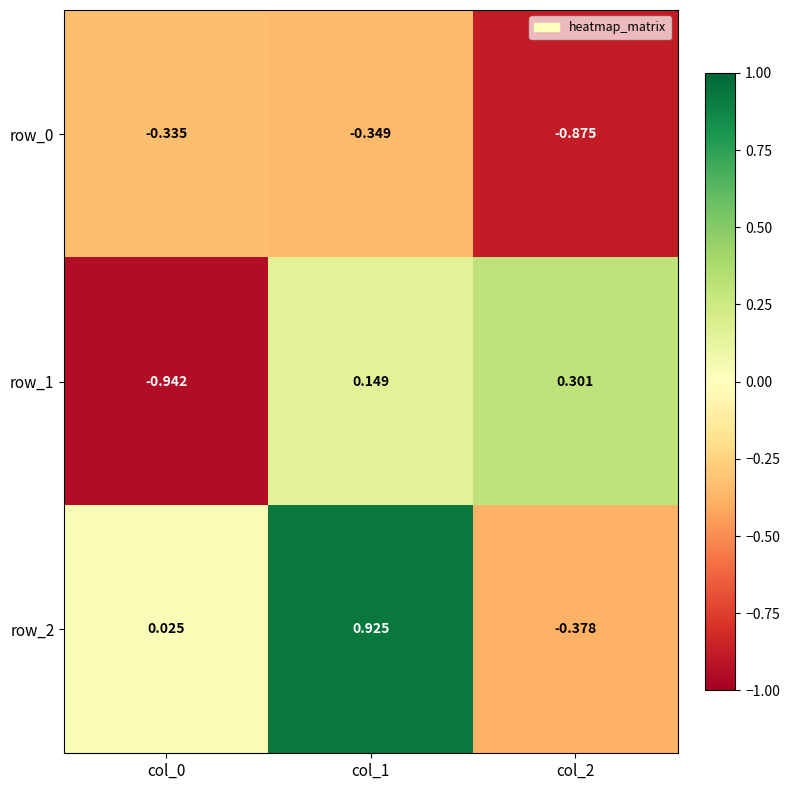

The row_1 series shows 0.0 at col_1. True or false?

False